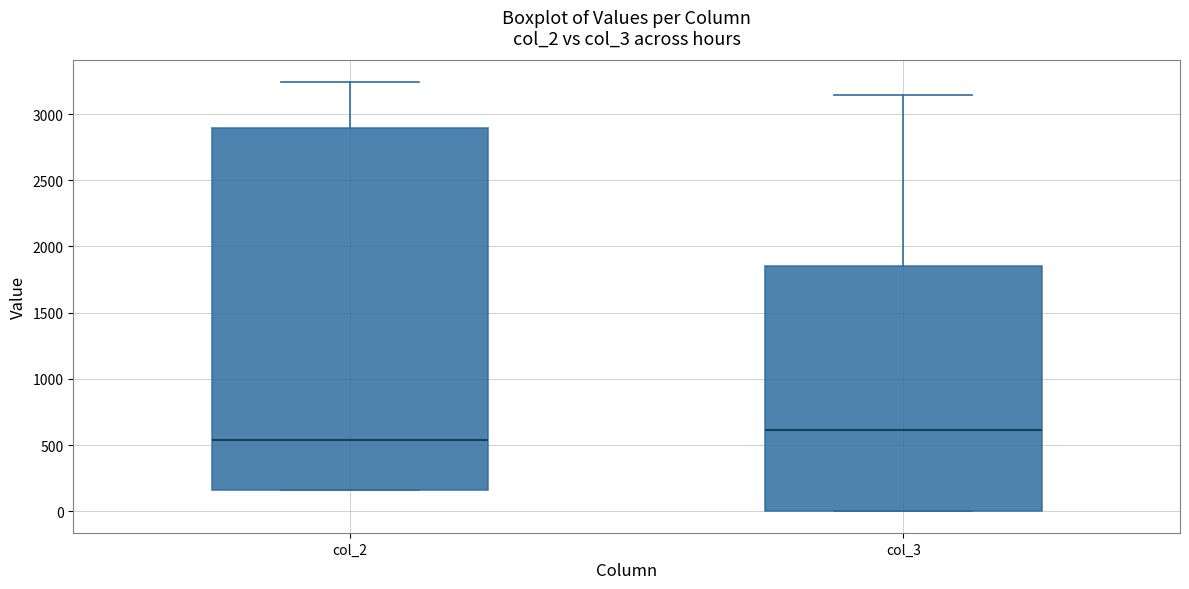

Which box has the lowest median line?

col_2